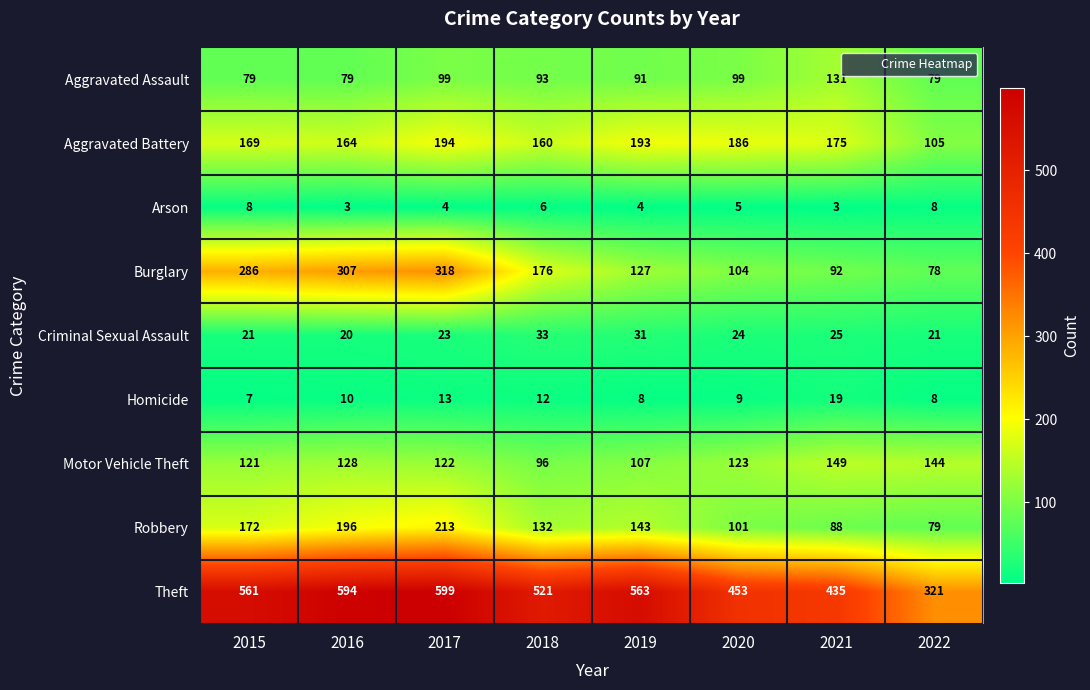

At which label is Motor Vehicle Theft closest to 122?

2017